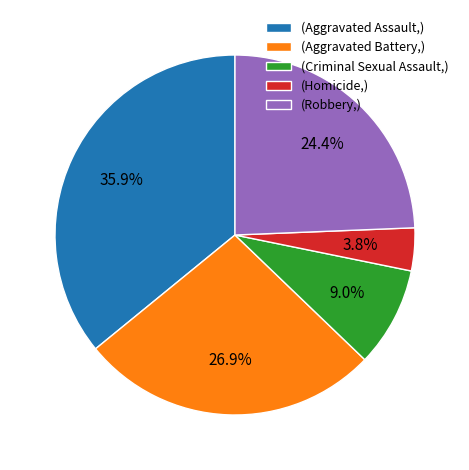

How many slices are in this pie chart?

5